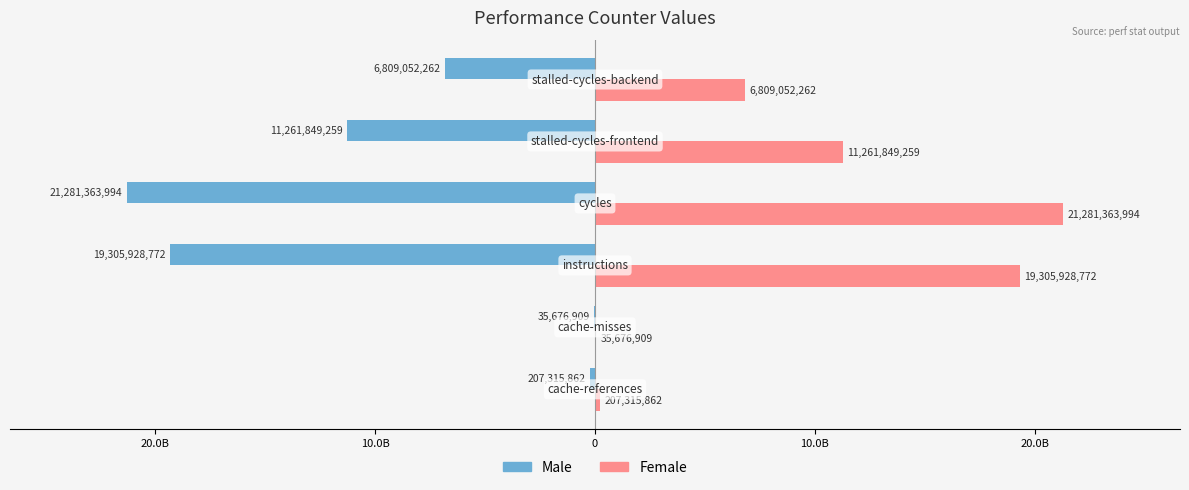

What are all the series names shown in the legend?

Male, Female